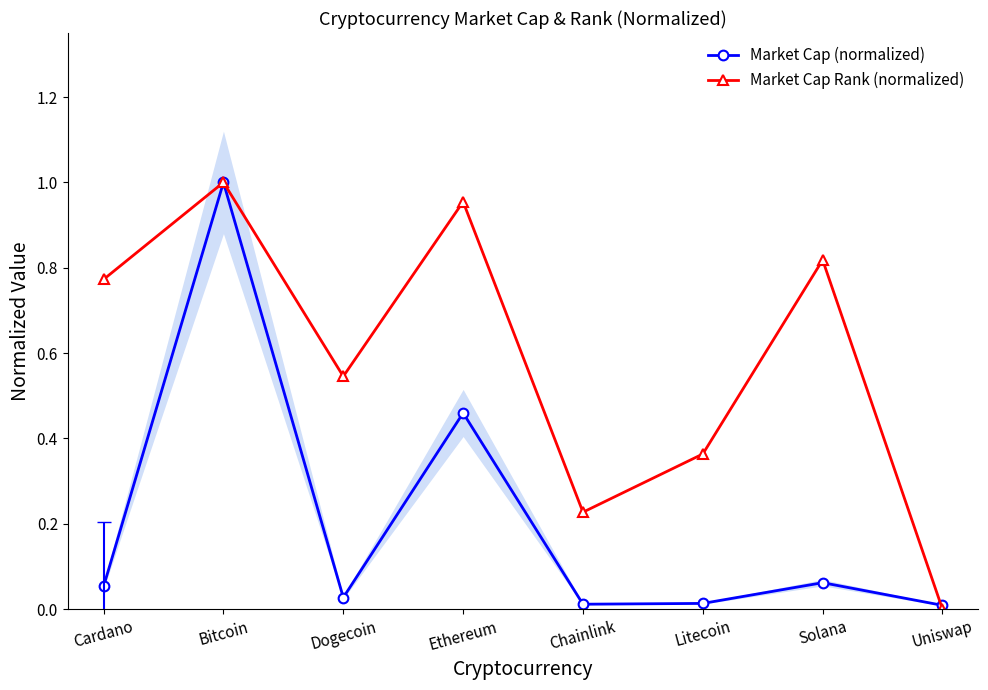

What are all the series names shown in the legend?

Market Cap (normalized), Market Cap Rank (normalized)